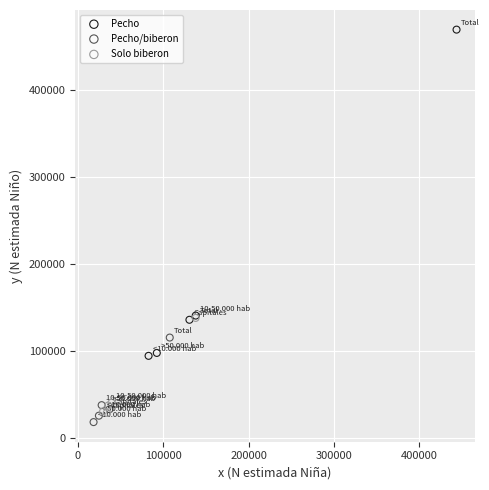

Which series reaches the maximum Y coordinate?

Pecho